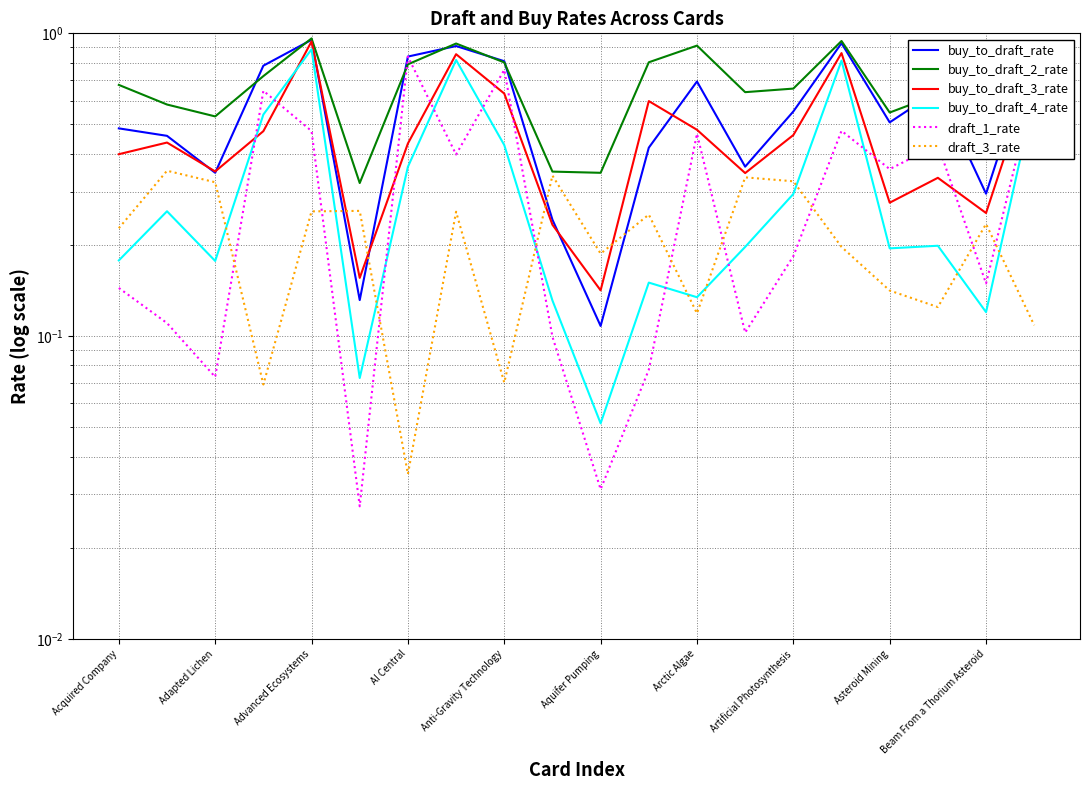

Which has a higher value, 13 or Advanced Ecosystems?

13